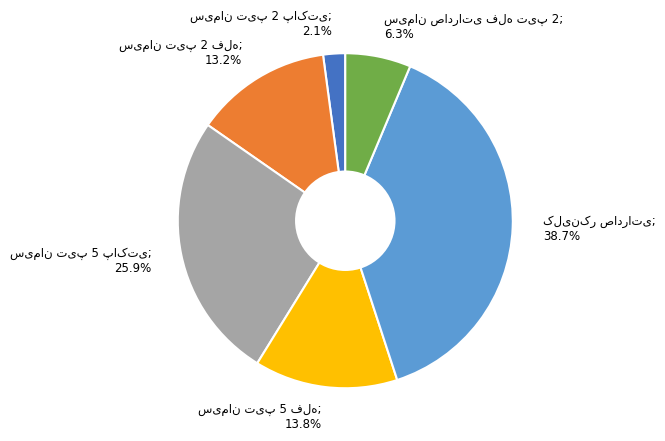

Is there a majority slice in this chart?

No